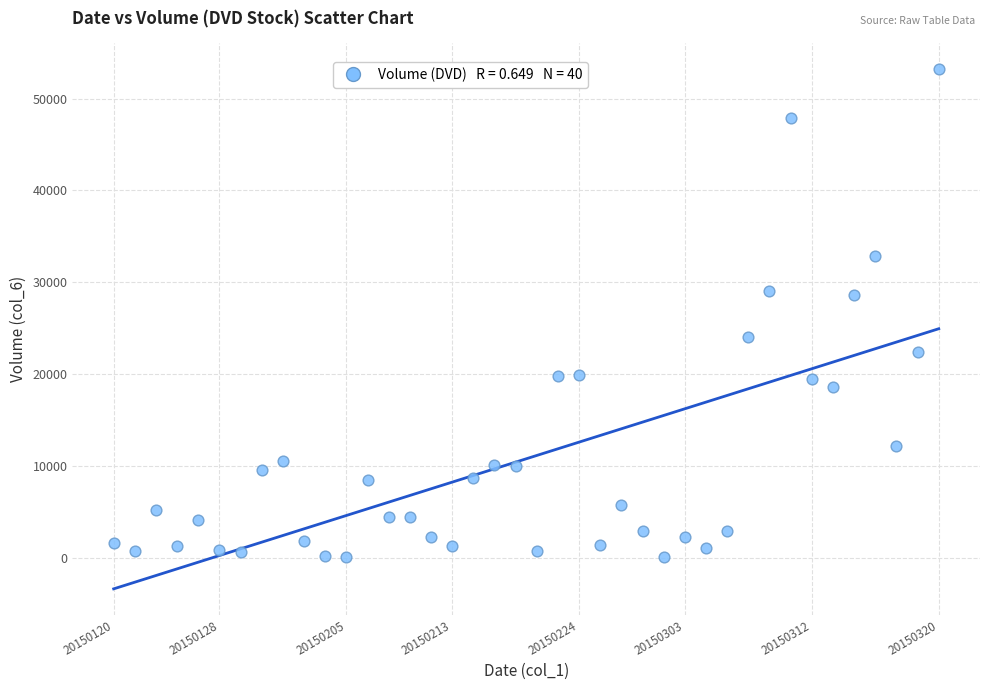

What is the range of Y values (max minus min)?

53083